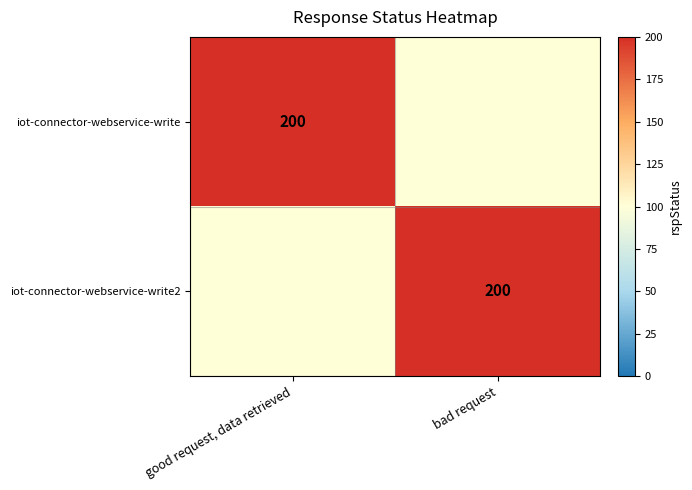

Between good request, data retrieved and bad request, which is larger?

good request, data retrieved